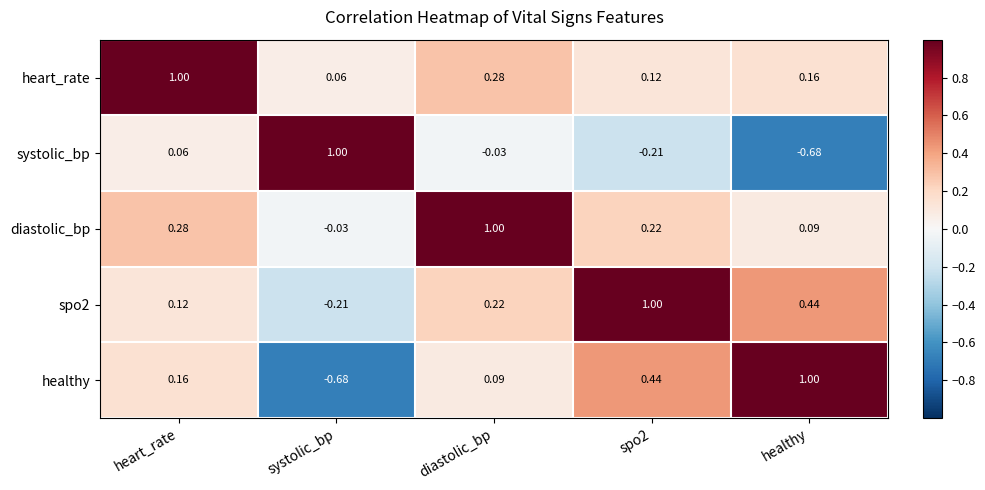

Where does the diastolic_bp series first go above 0?

heart_rate